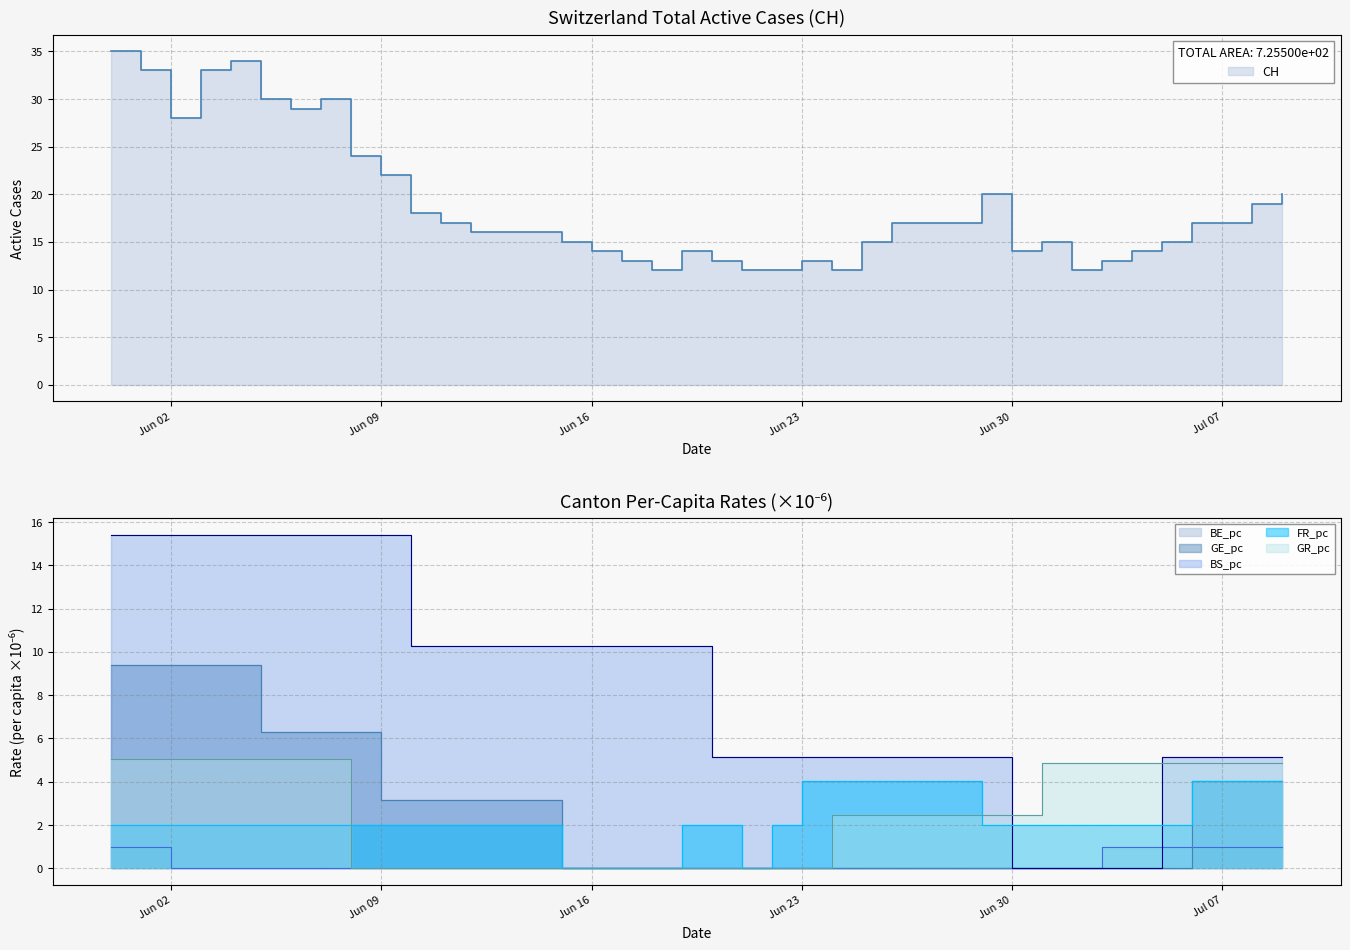

Which series has the largest total across all categories?

CH